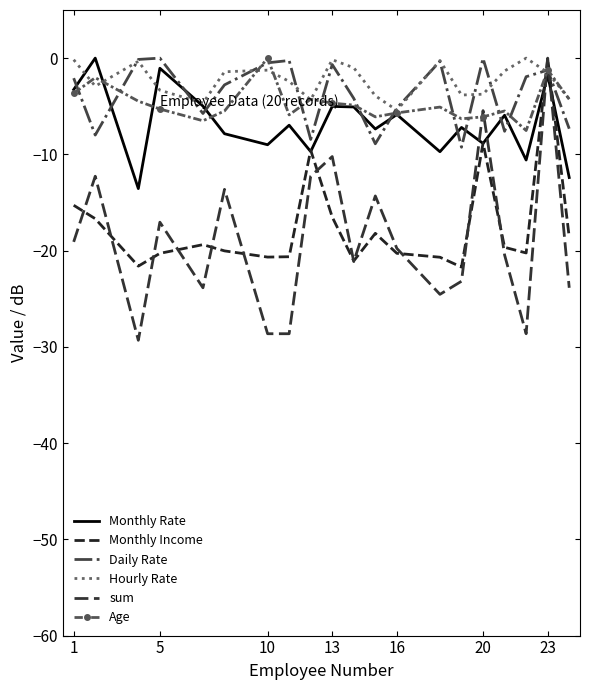

Reading left to right, transcribe all the data shown in this chart.

Monthly Rate: -3.3	-0.0	-13.6	-1.1	-5.0	-7.9	-9.0	-7.0	-9.7	-5.0	-5.1	-7.4	-5.9	-9.7	-7.2	-8.9	-5.9	-10.6	-1.7	-12.4
Monthly Income: -15.3	-16.7	-21.6	-20.3	-19.4	-20.0	-20.7	-20.6	-9.6	-16.5	-21.1	-18.2	-20.3	-20.7	-21.7	-8.8	-19.7	-20.2	-0.0	-18.6
Daily Rate: -2.1	-8.0	-0.1	-0.0	-5.8	-2.8	-0.5	-0.2	-8.4	-0.7	-4.2	-8.9	-5.2	-0.3	-9.3	-0.0	-7.6	-1.9	-1.2	-7.3
Hourly Rate: -0.2	-2.9	-0.3	-3.3	-4.7	-1.4	-1.2	-2.4	-4.3	-0.2	-1.0	-3.9	-5.4	-0.2	-3.8	-3.8	-1.3	-0.0	-1.5	-4.2
sum: -19.1	-12.3	-29.3	-17.0	-23.9	-13.6	-28.6	-28.6	-12.3	-10.2	-21.1	-14.3	-19.8	-24.5	-23.2	-5.5	-20.5	-28.6	-0.0	-23.9
Age: -3.7	-2.0	-4.5	-5.3	-6.5	-5.5	-0.0	-5.9	-4.3	-4.7	-4.9	-6.1	-5.7	-5.1	-6.3	-6.1	-5.5	-7.5	-1.2	-4.3